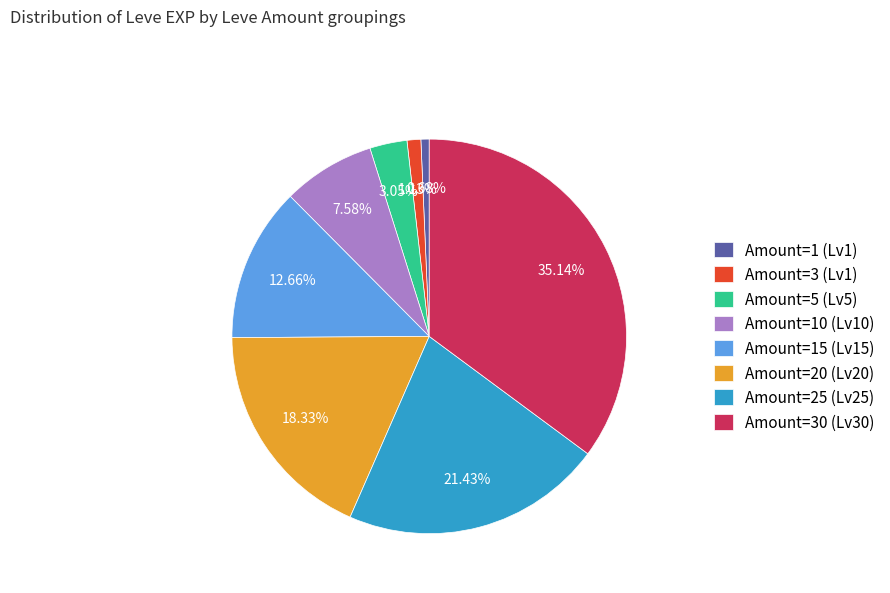

Combined, do Amount=30 (Lv30) and Amount=5 (Lv5) account for over 50%?

No